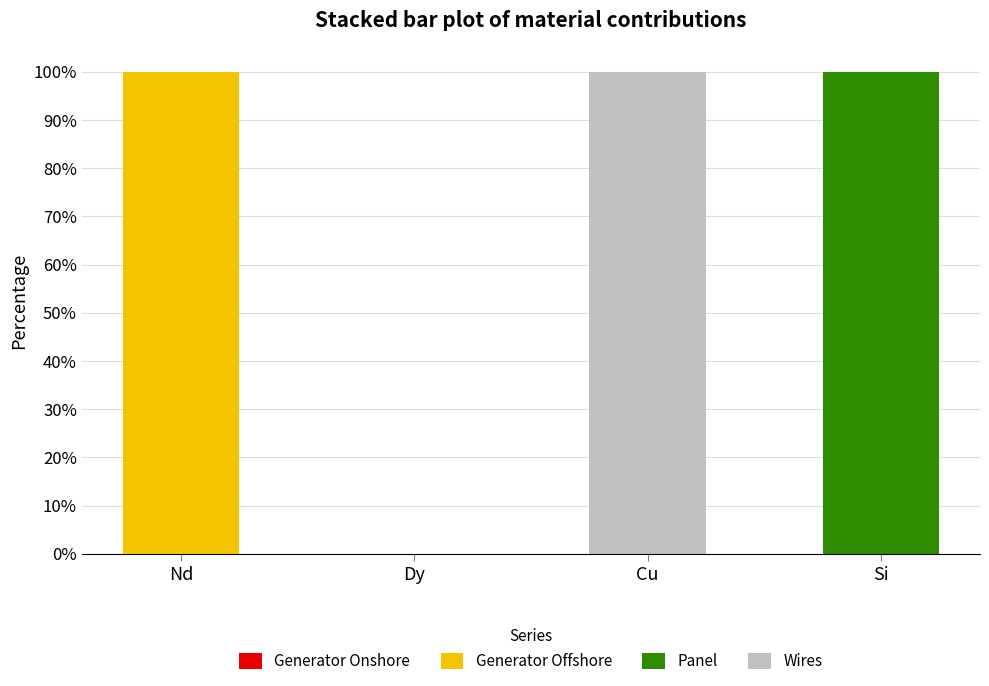

What is the total value across all series at Nd?

100.0